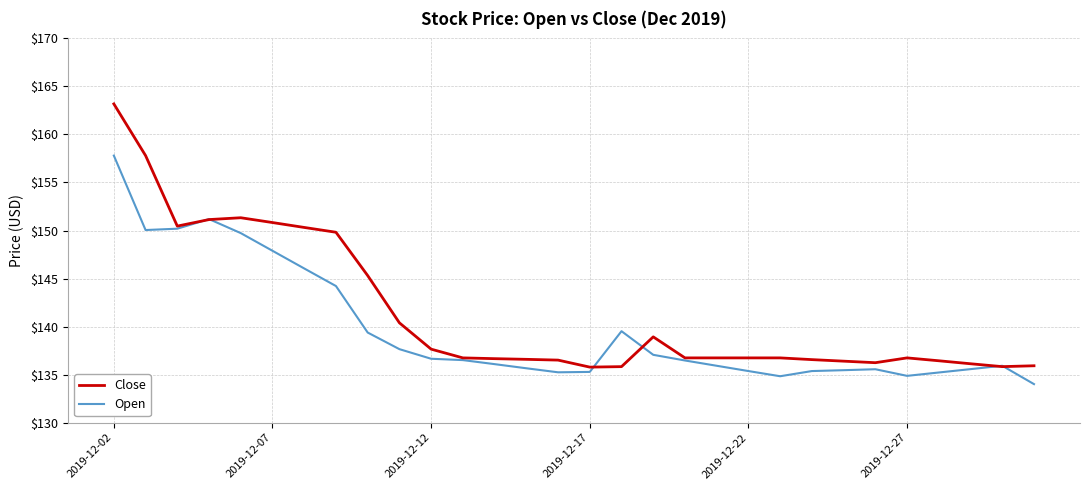

Which series has the largest total across all categories?

Close